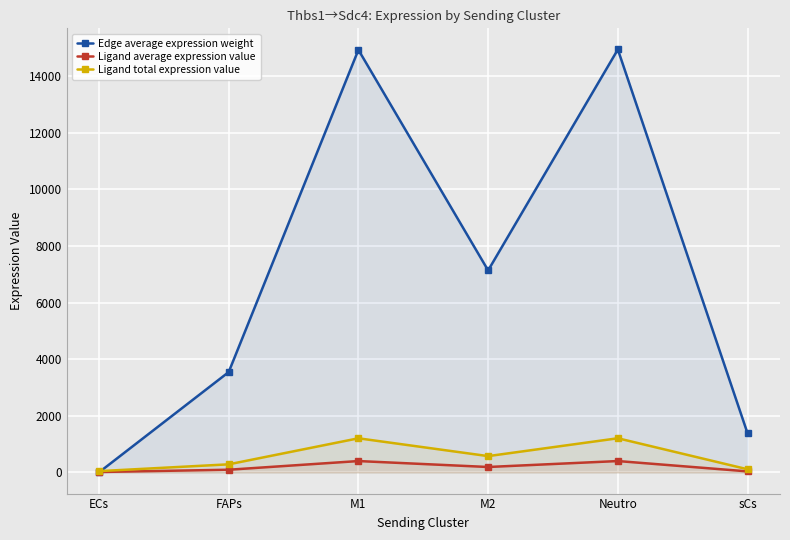

After their last crossing, which series has the higher values: Edge average expression weight or Ligand total expression value?

Edge average expression weight